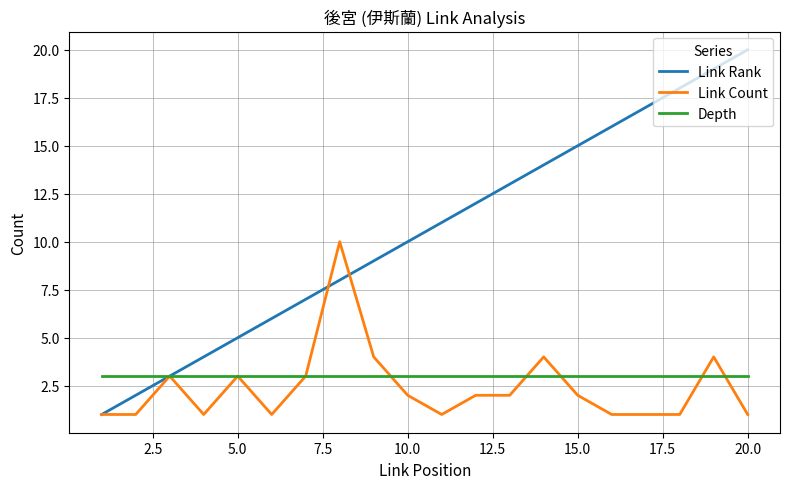

Which series has the largest total across all categories?

Link Rank